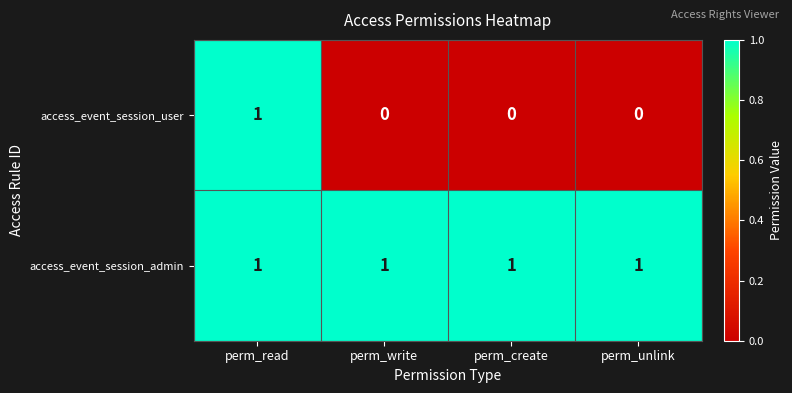

Count the access_event_session_user values in the range 0 to 1.

4